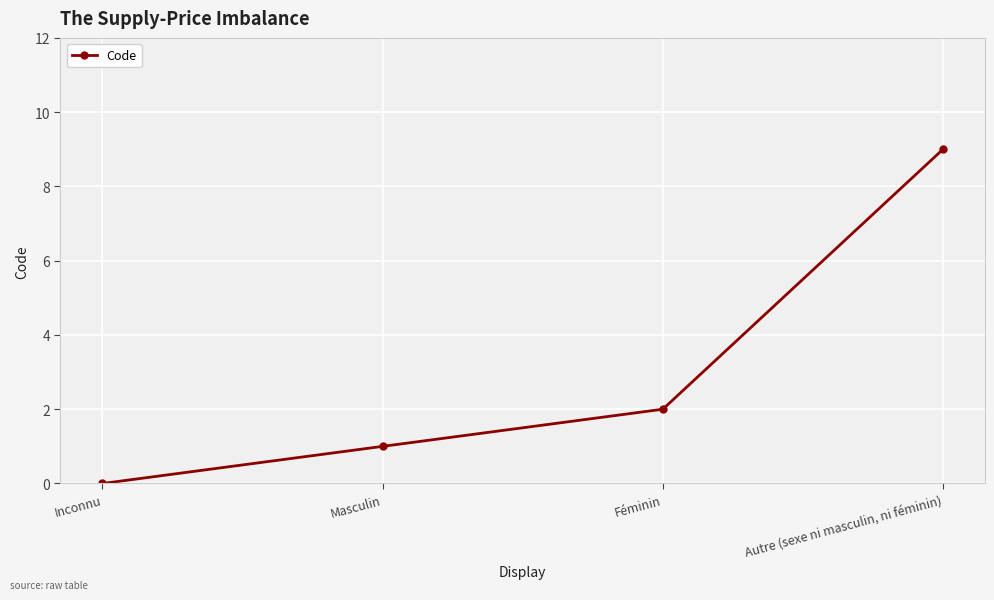

What is the difference between the maximum and minimum values?

9